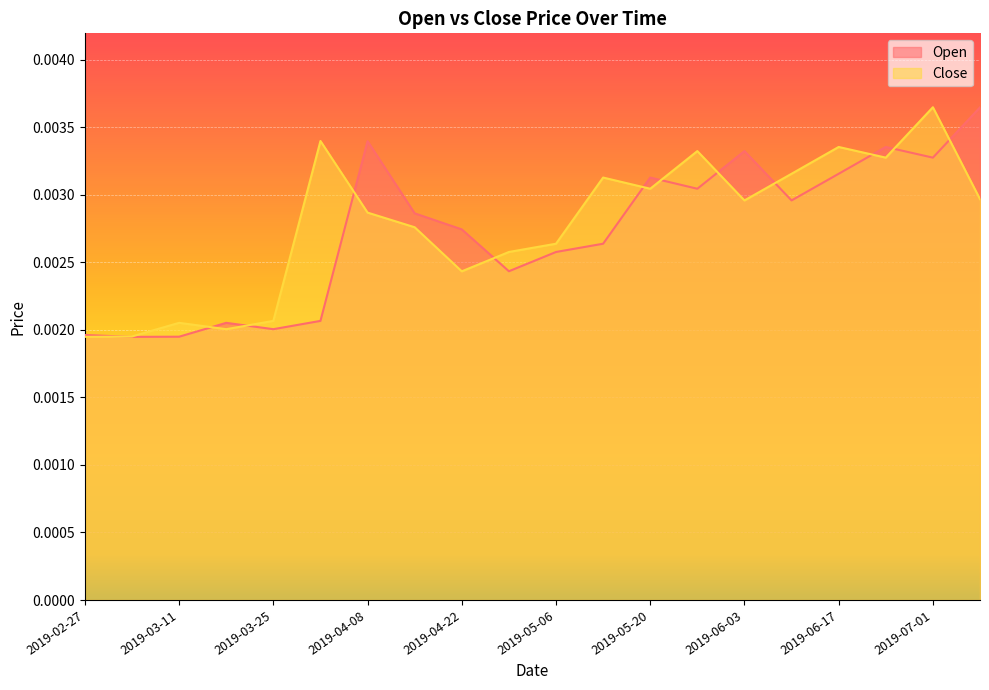

The Open series shows 0.0 at 2019-03-04. True or false?

False